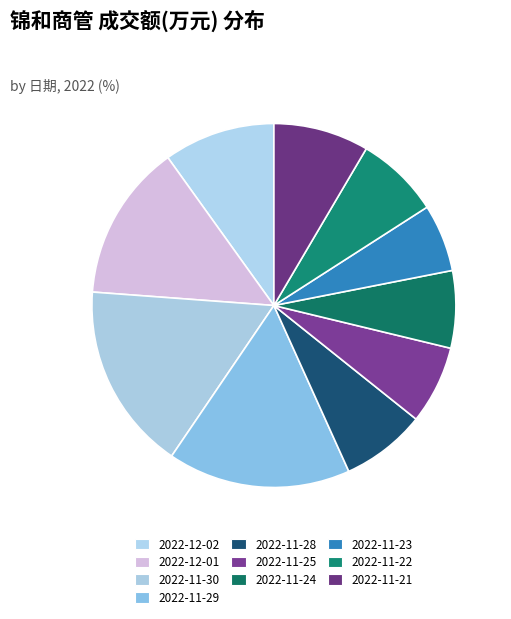

To the nearest percent, what is the difference between the 2022-11-28 and 2022-11-29 slice percentages?

9%